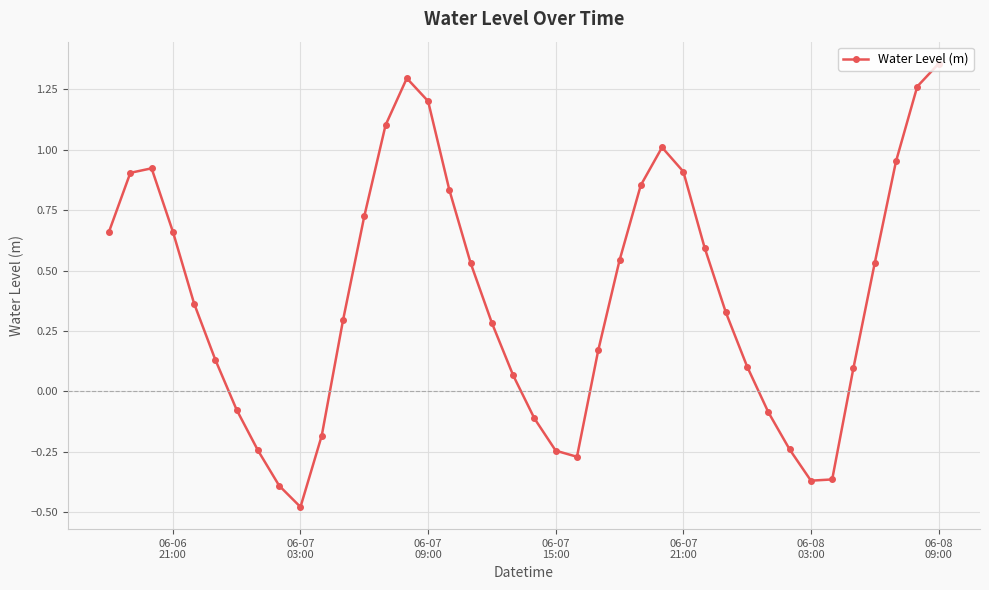

How many lines are shown in the chart?

1